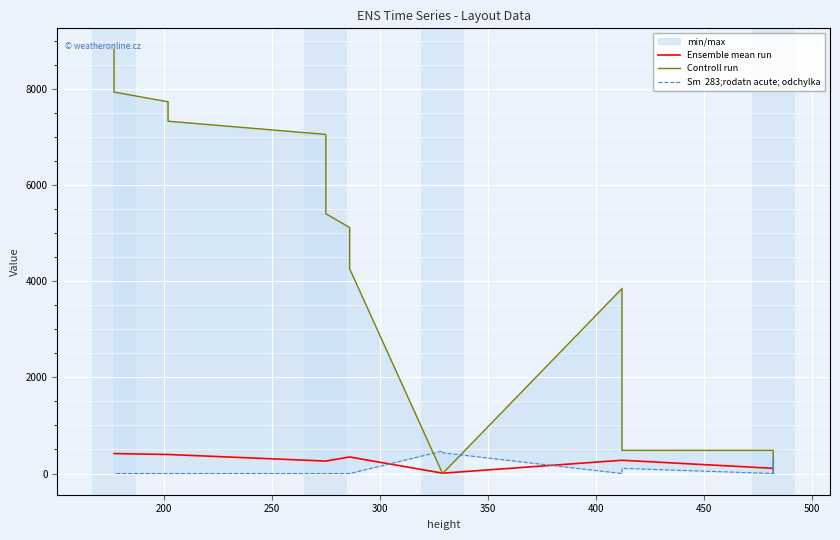

How many series are shown in this chart?

3